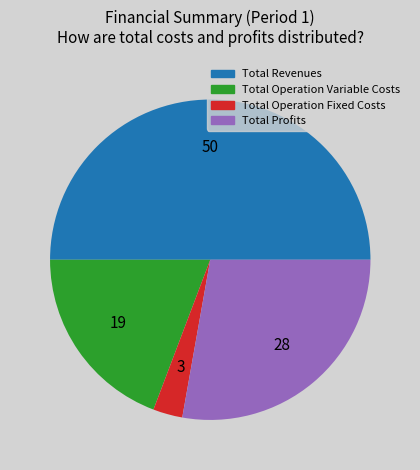

Does Total Operation Variable Costs account for over 50% of the chart?

No